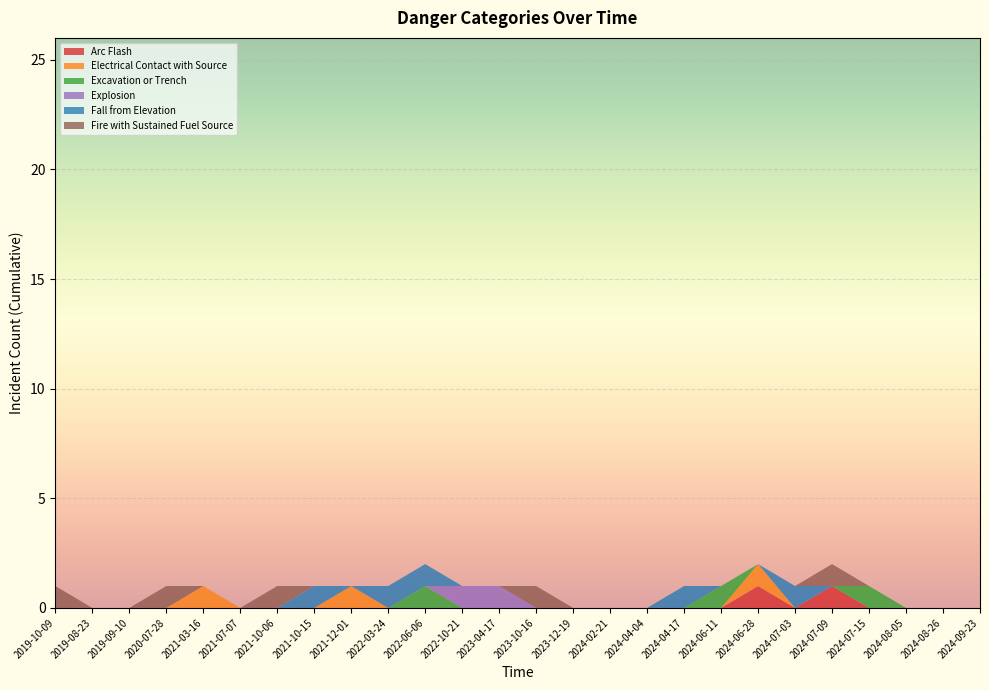

Reading left to right, list all the values displayed in this chart.

Arc Flash: 0	0	0	0	0	0	0	0	0	0	0	0	0	0	0	0	0	0	0	1	0	1	0	0	0	0
Electrical Contact with Source: 0	0	0	0	1	0	0	0	1	0	0	0	0	0	0	0	0	0	0	1	0	0	0	0	0	0
Excavation or Trench: 0	0	0	0	0	0	0	0	0	0	1	0	0	0	0	0	0	0	1	0	0	0	1	0	0	0
Explosion: 0	0	0	0	0	0	0	0	0	0	0	1	1	0	0	0	0	0	0	0	0	0	0	0	0	0
Fall from Elevation: 0	0	0	0	0	0	0	1	0	1	1	0	0	0	0	0	0	1	0	0	1	0	0	0	0	0
Fire with Sustained Fuel Source: 1	0	0	1	0	0	1	0	0	0	0	0	0	1	0	0	0	0	0	0	0	1	0	0	0	0